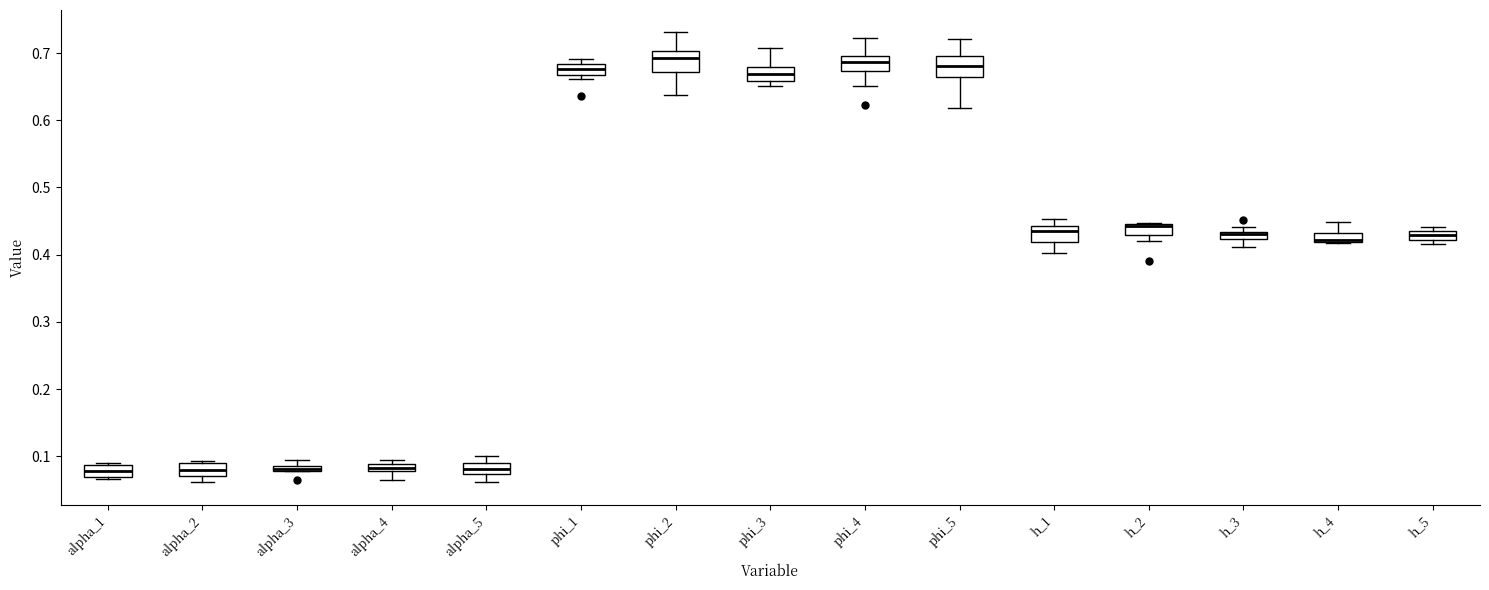

Where does the median line of the box for alpha_5 sit on the y-axis? The values are not printed on the chart, so give them approximately, as read against the axis.

0.08